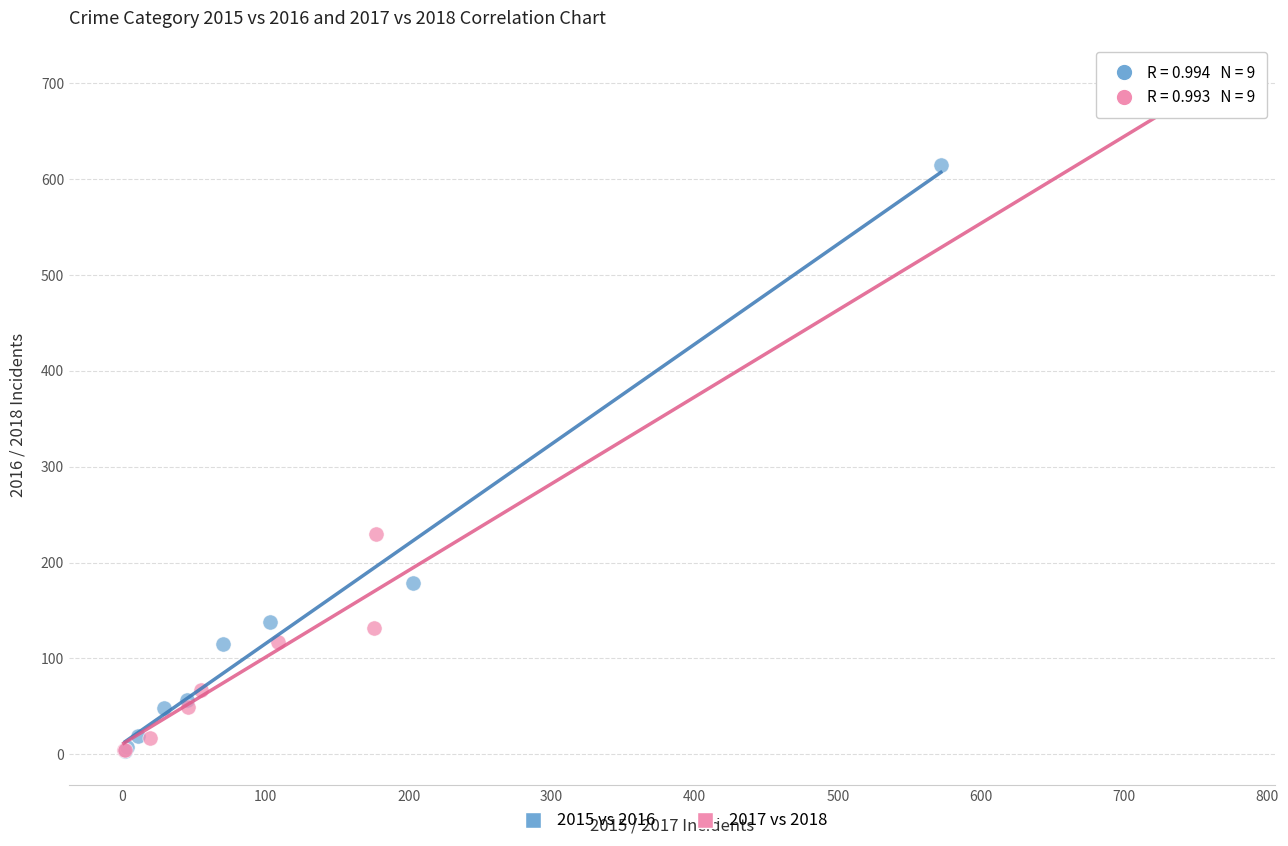

Which series has the widest spread of Y values?

2017 vs 2018